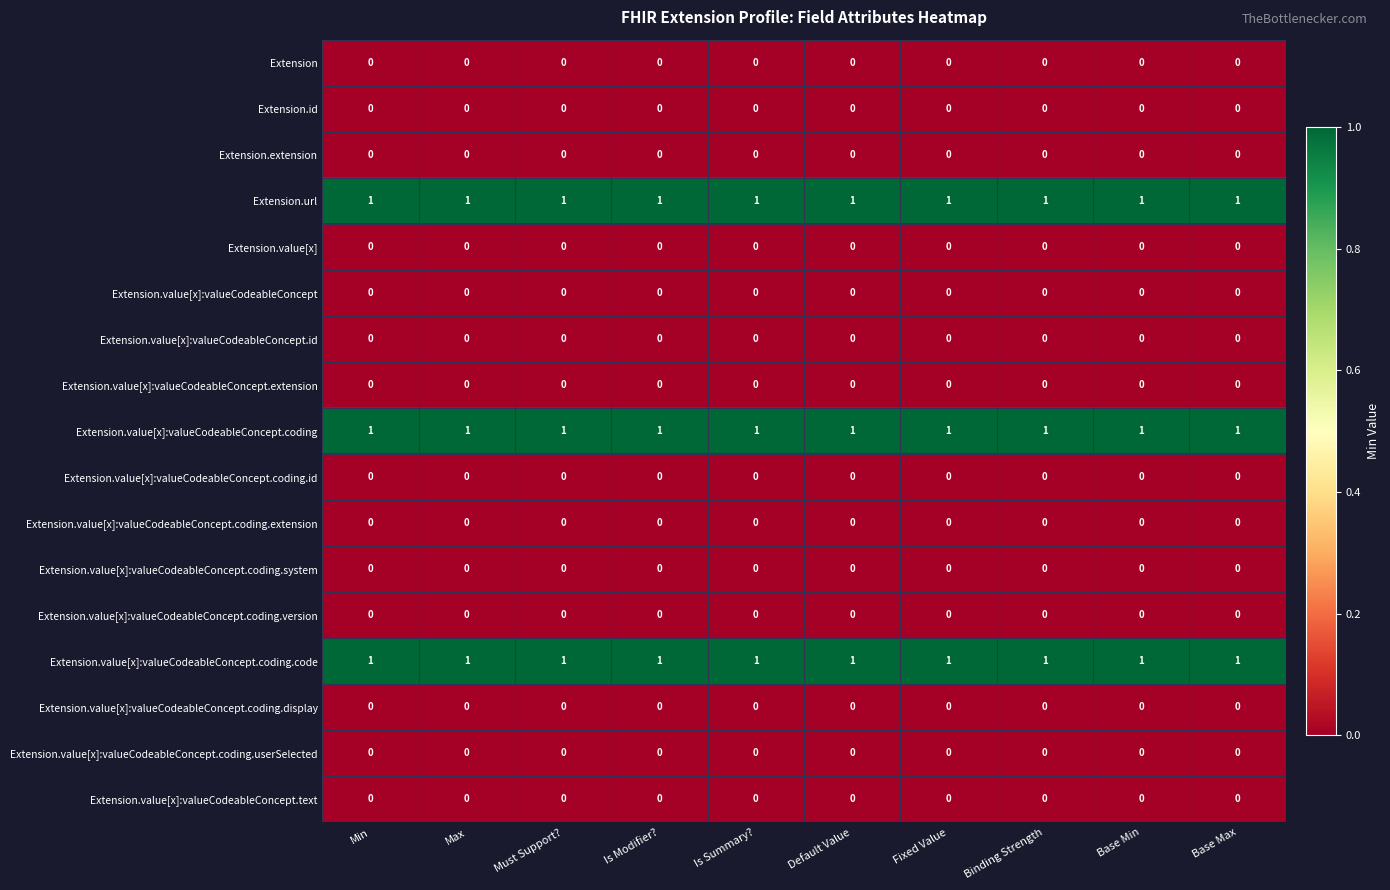

What is the total value across all series at Is Summary??

3